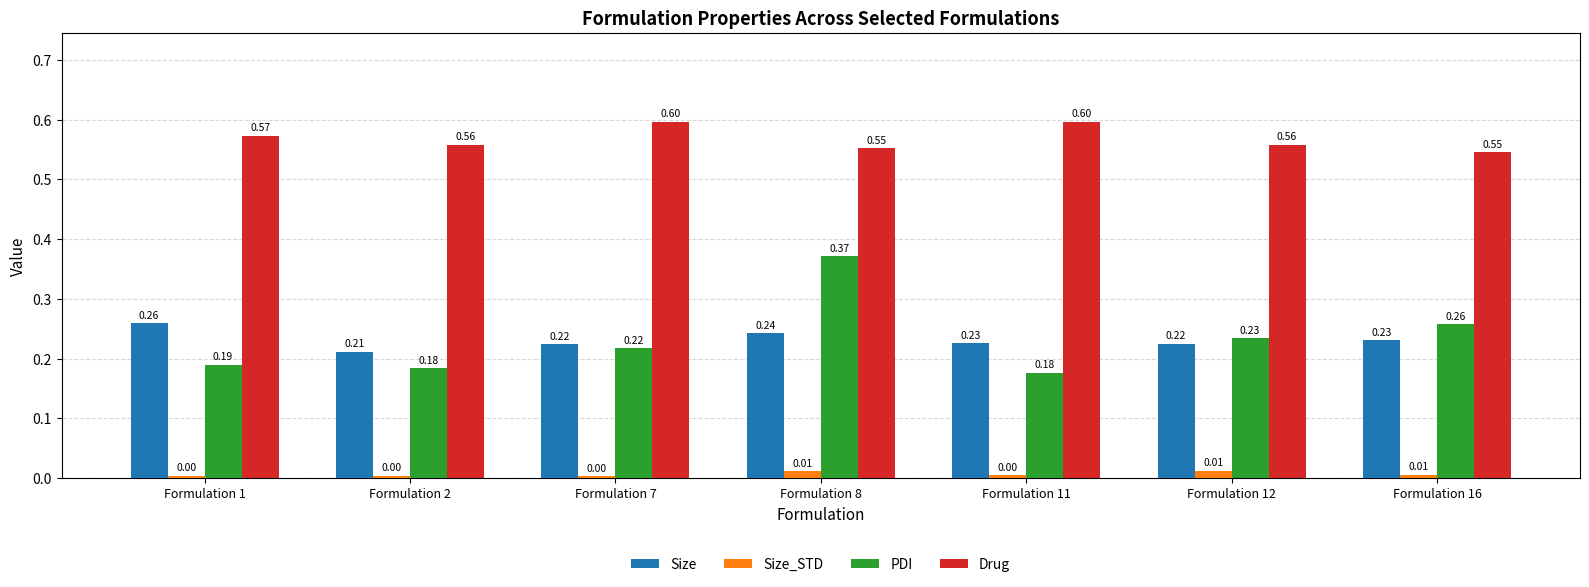

What is the value of the Drug bar at the 6th from the left?

0.6